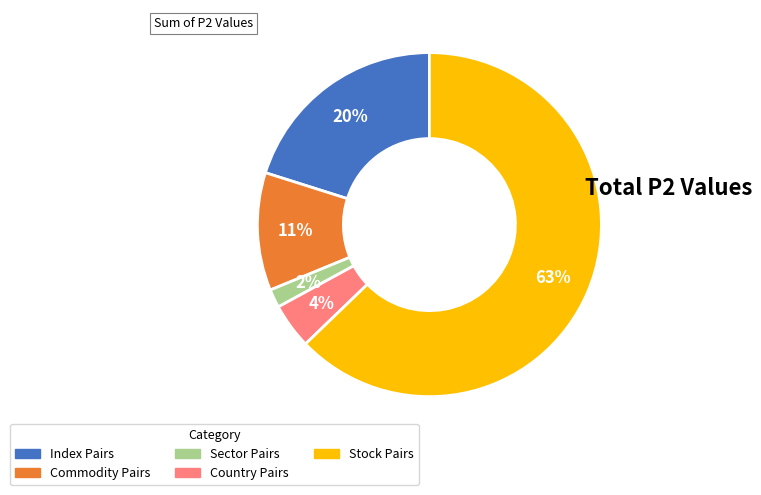

Is there any slice that represents more than half of the pie?

Yes